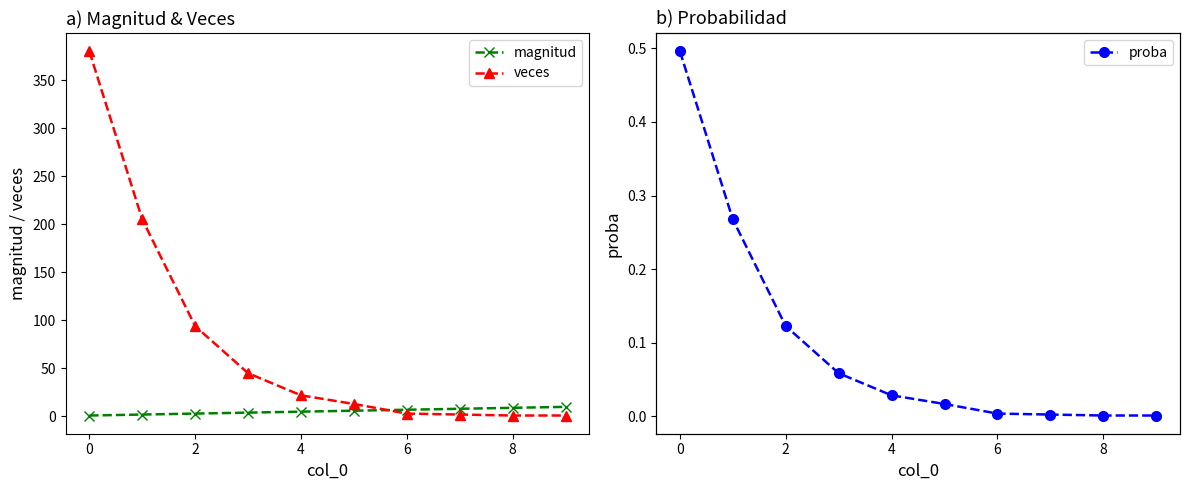

How many intersections are there between veces and magnitud?

1